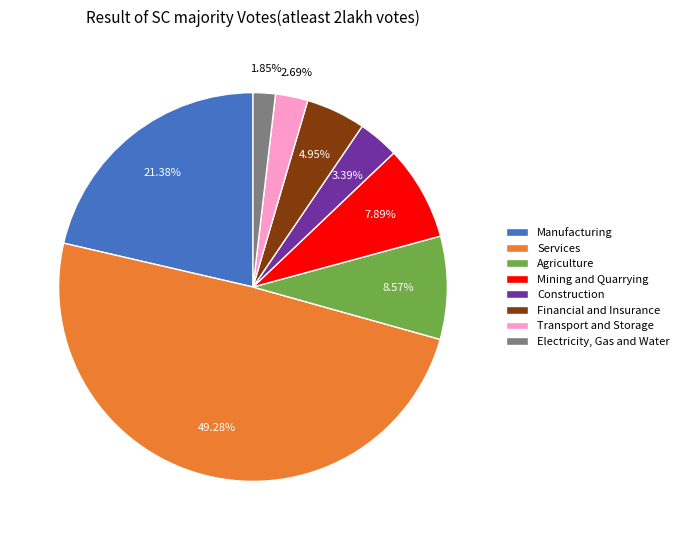

Is Financial and Insurance the majority of the pie?

No